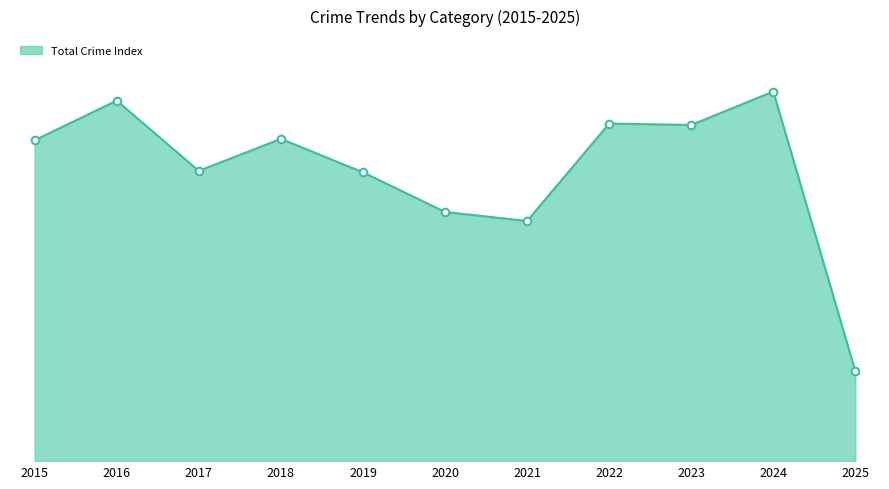

Does the chart have visible grid lines?

No